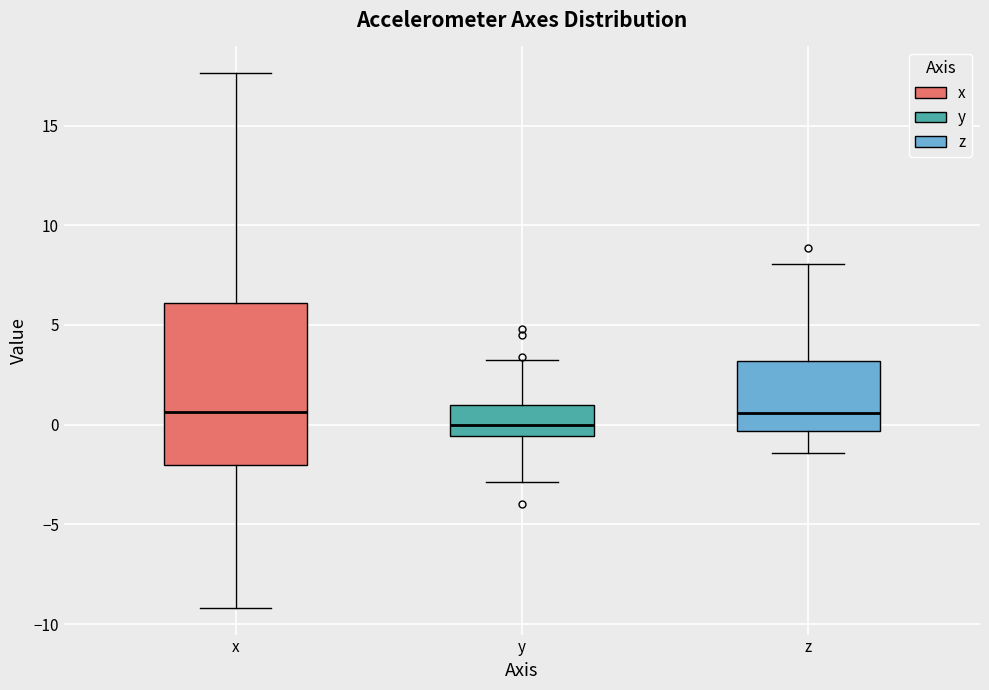

Reading left to right, read every box against the y-axis: the position of its median line, the range the box covers, and the ends of its whiskers. The values are not printed on the chart, so give them approximately, as read against the axis.

x: median 0.5, box -2.0 to 6.0, whiskers -9.0 to 17.5
y: median 0.0, box -0.5 to 1.0, whiskers -3.0 to 3.5
z: median 0.5, box -0.5 to 3.0, whiskers -1.5 to 8.0